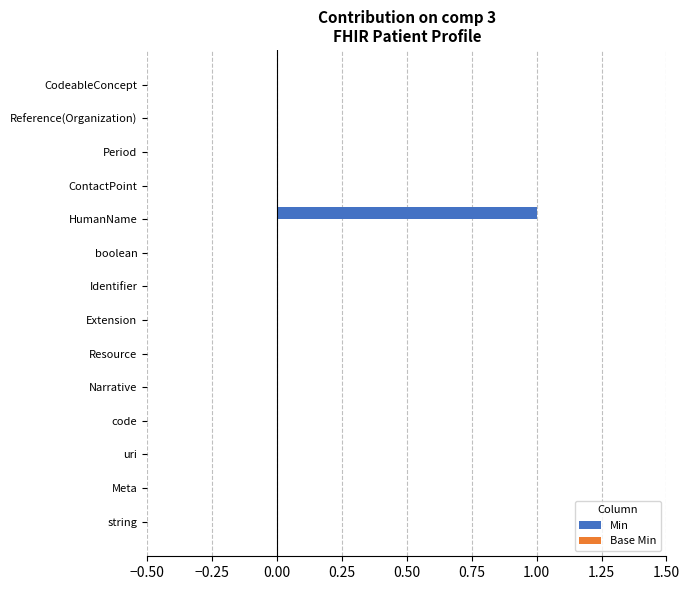

At which category does the chart reach its peak across all series?

HumanName